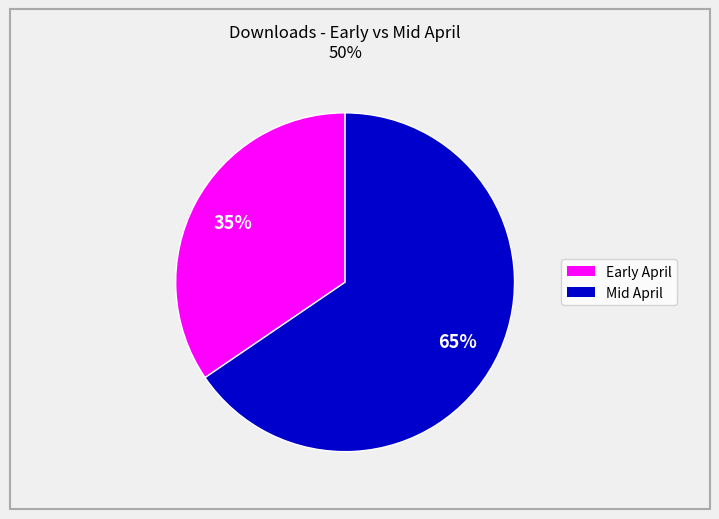

How many segments does this pie chart have?

2